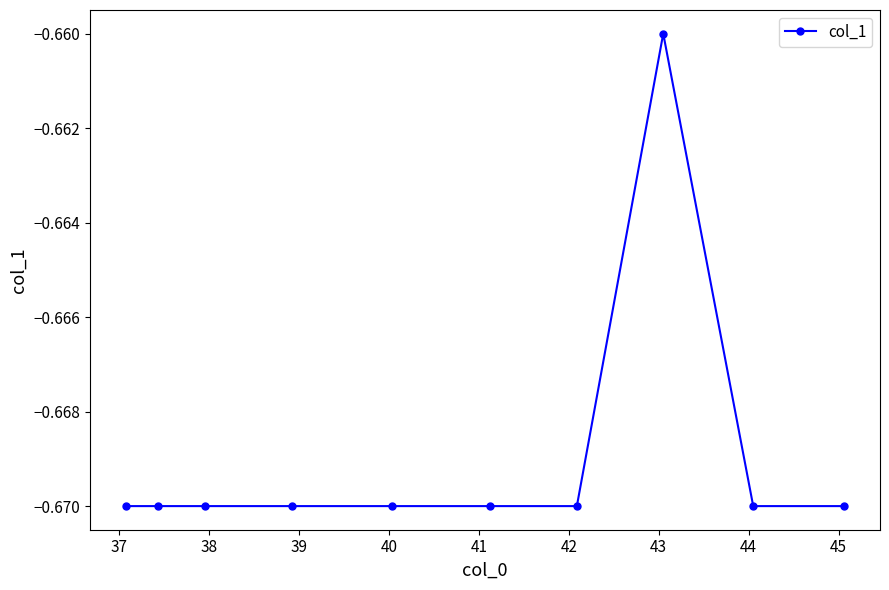

What is the sum of all values?

-6.7